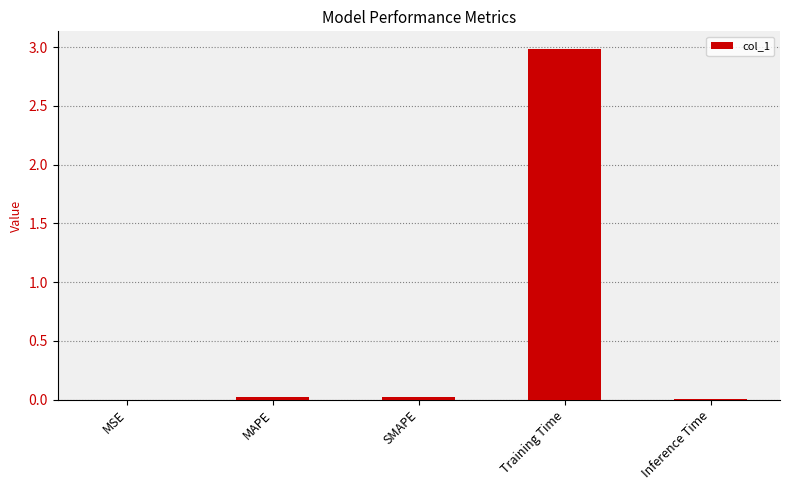

What is the maximum value shown in the chart?

3.0